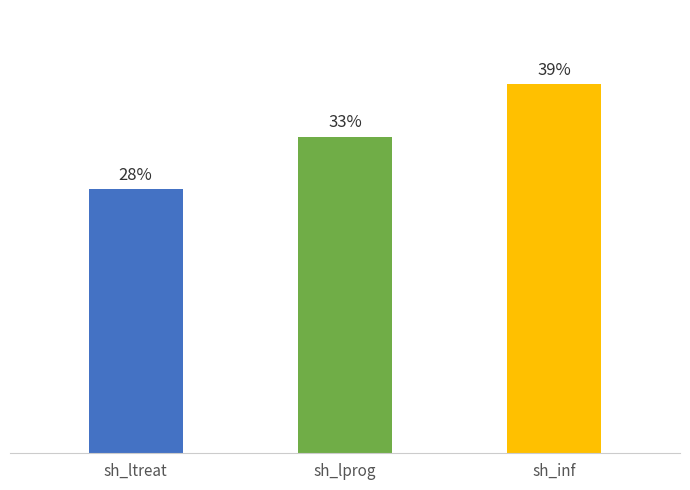

List the labels in order of value, smallest first.

sh_ltreat, sh_lprog, sh_inf